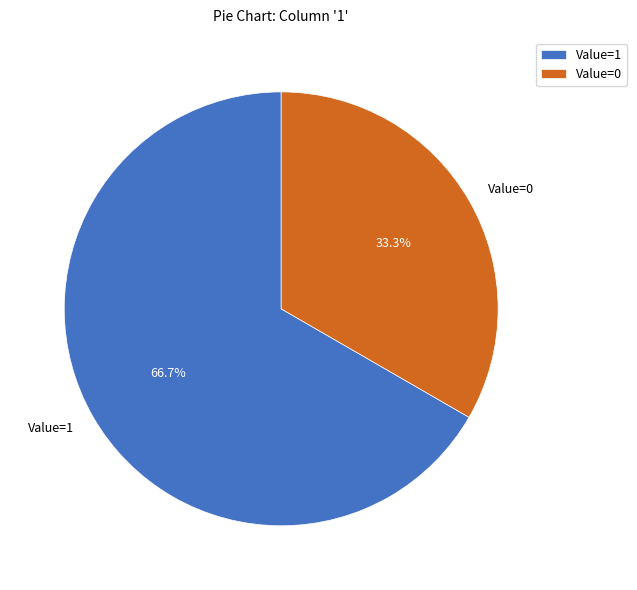

Rank the categories by value from lowest to highest.

Value=0, Value=1